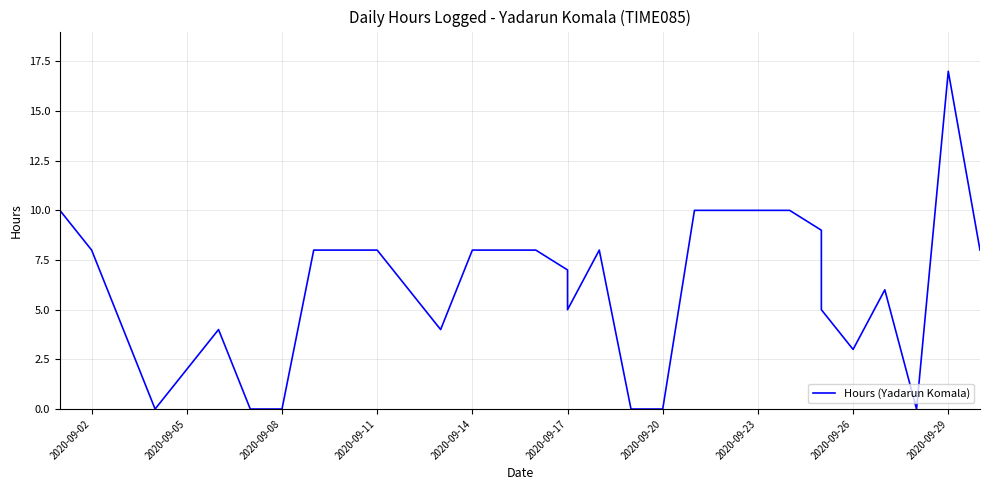

How many points are lower than both their immediate neighbors (excluding endpoints)?

5